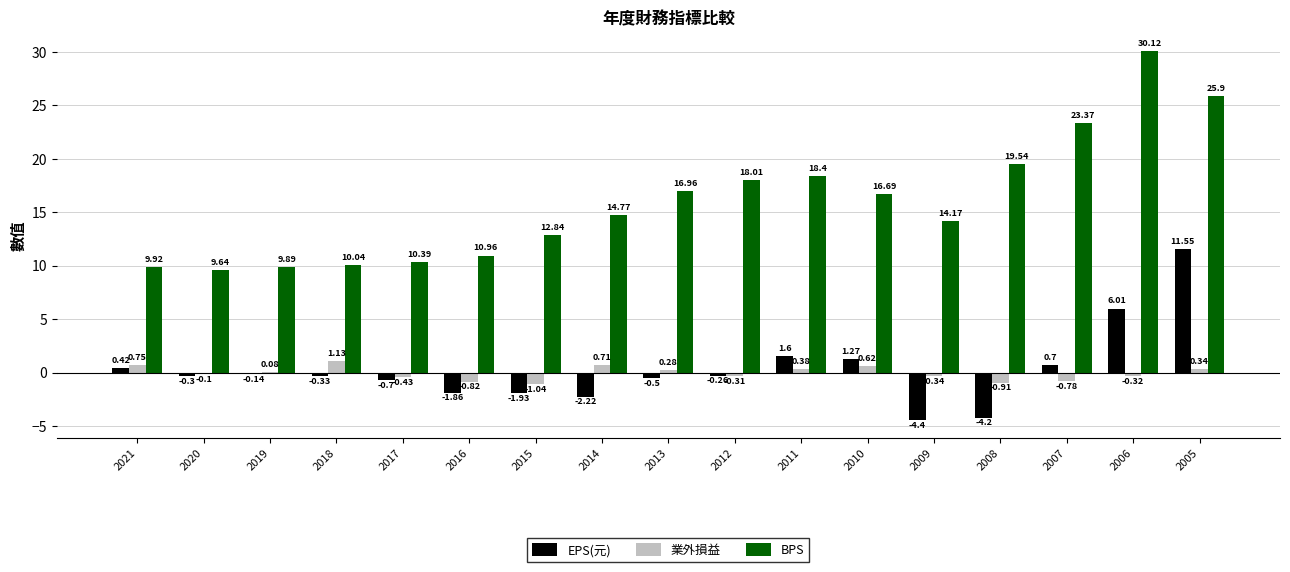

What is the spread (max minus min) of values at 2006?

30.4